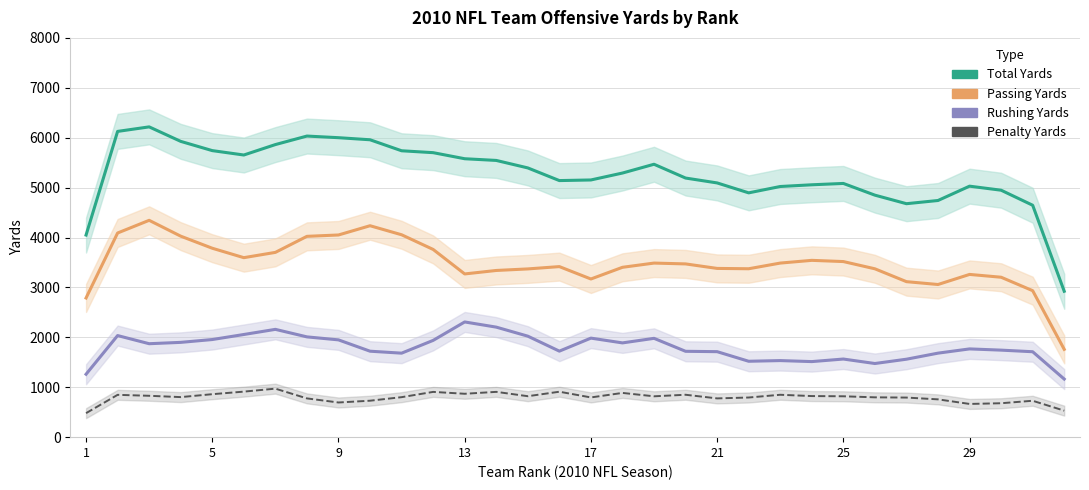

True or false: Total Yards and Rushing Yards cross at least once.

False